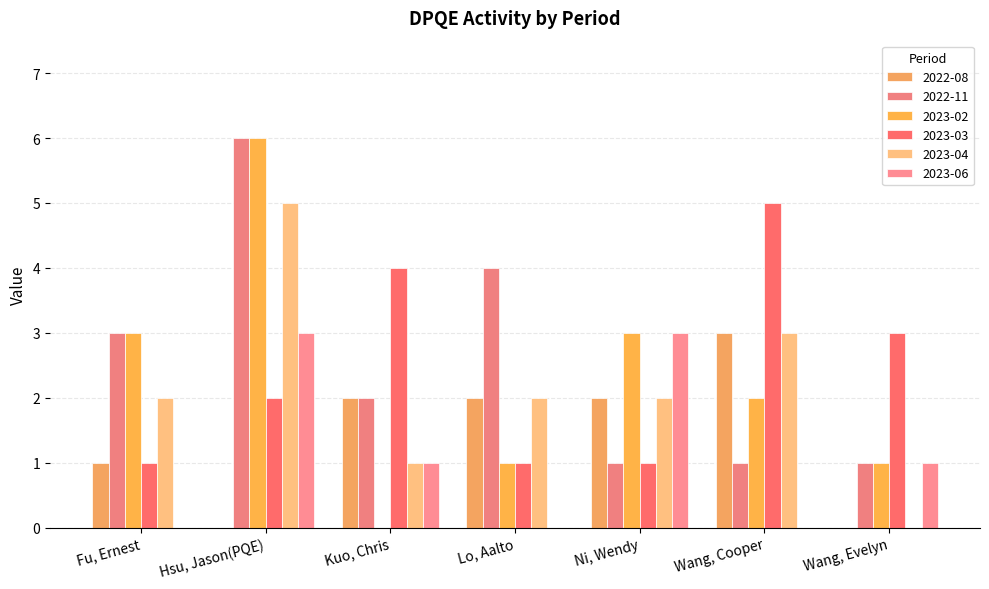

What is the greatest value displayed?

6